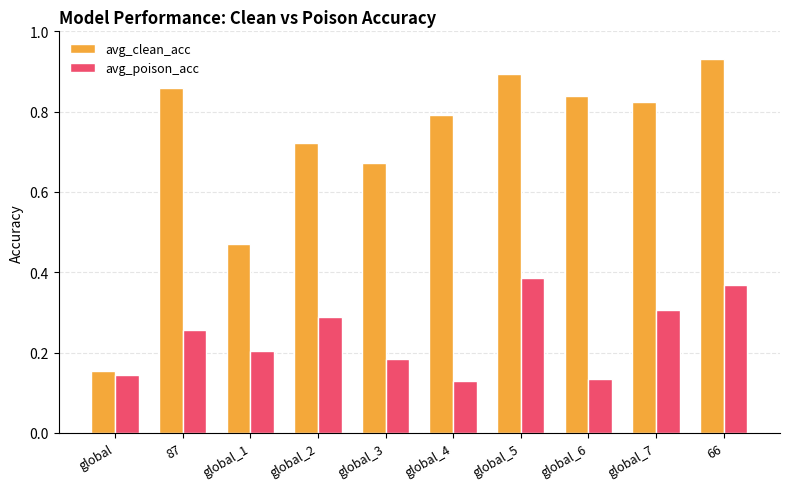

Is it true that avg_poison_acc equals 0.1 at 66?

False